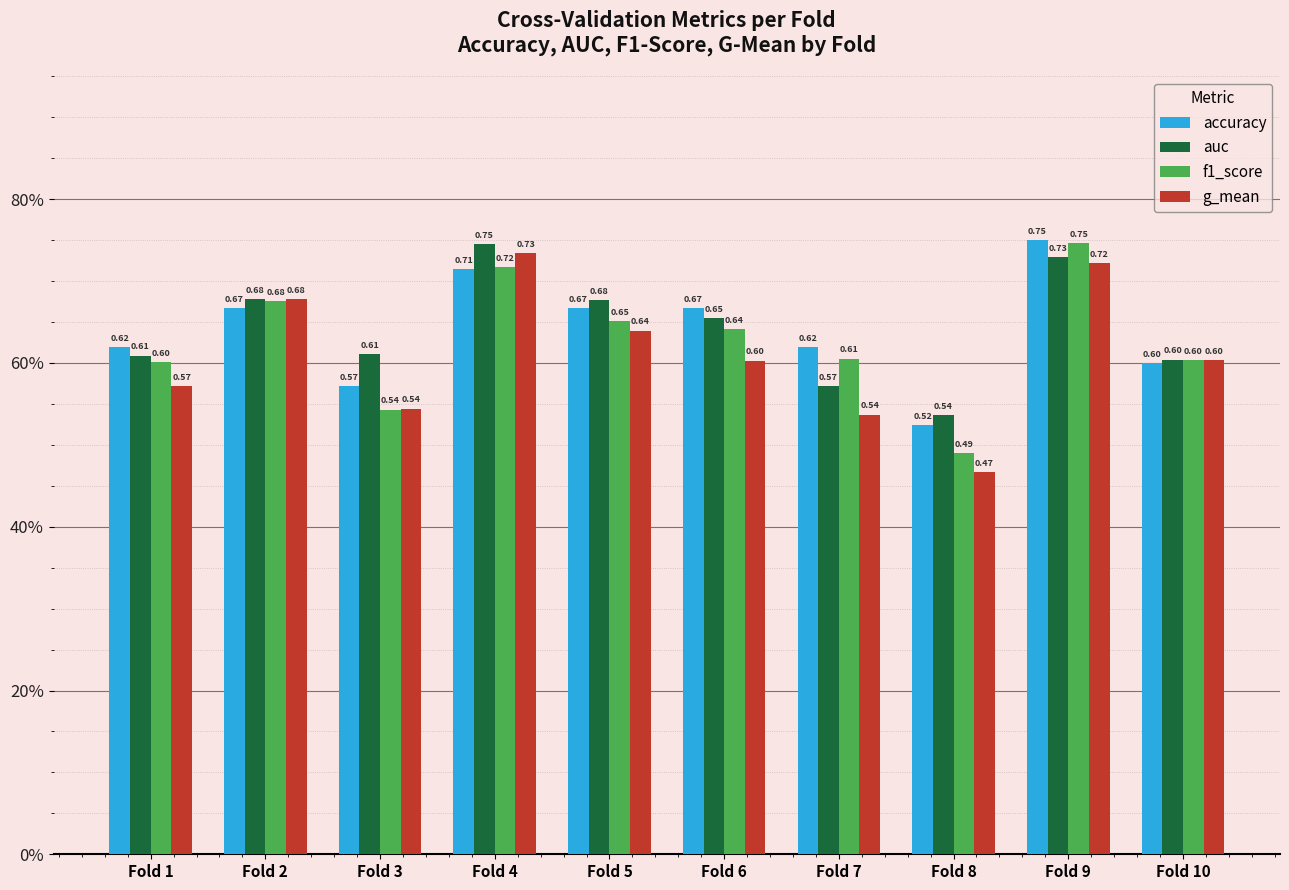

Which series changed the most between Fold 2 and Fold 8?

g_mean